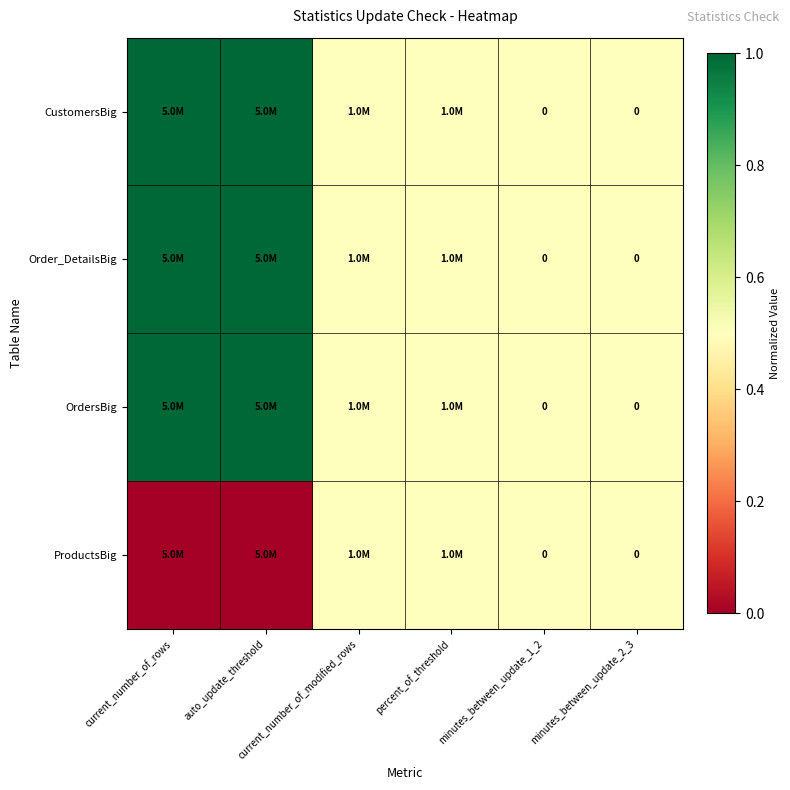

Which category has the highest value in the CustomersBig series?

current_number_of_rows